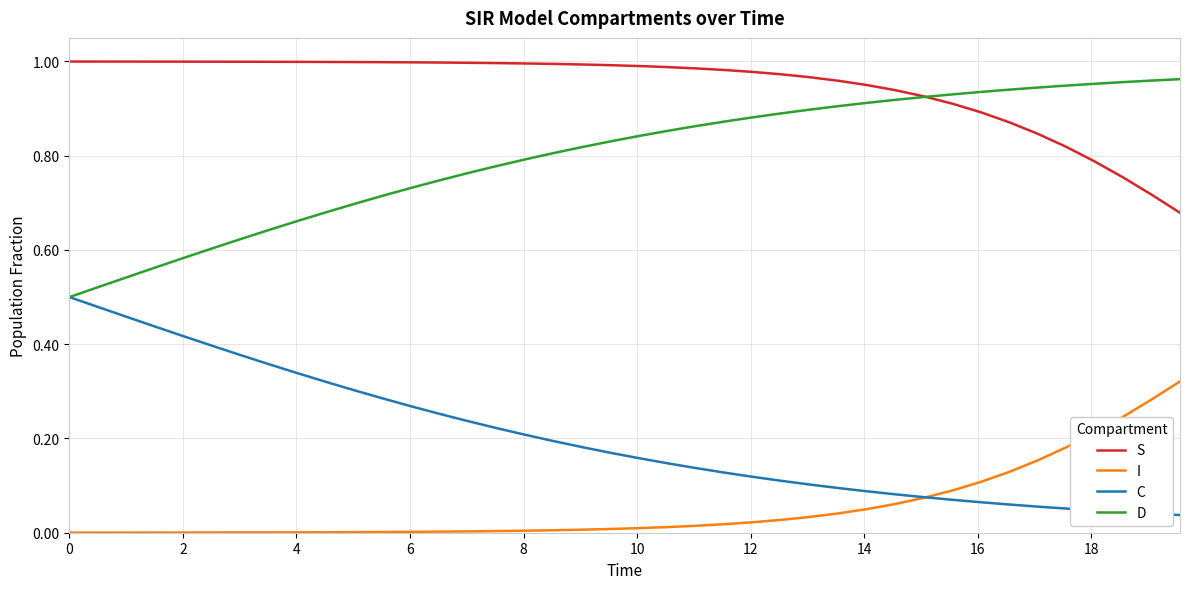

What is the sum of all I values?

2.1